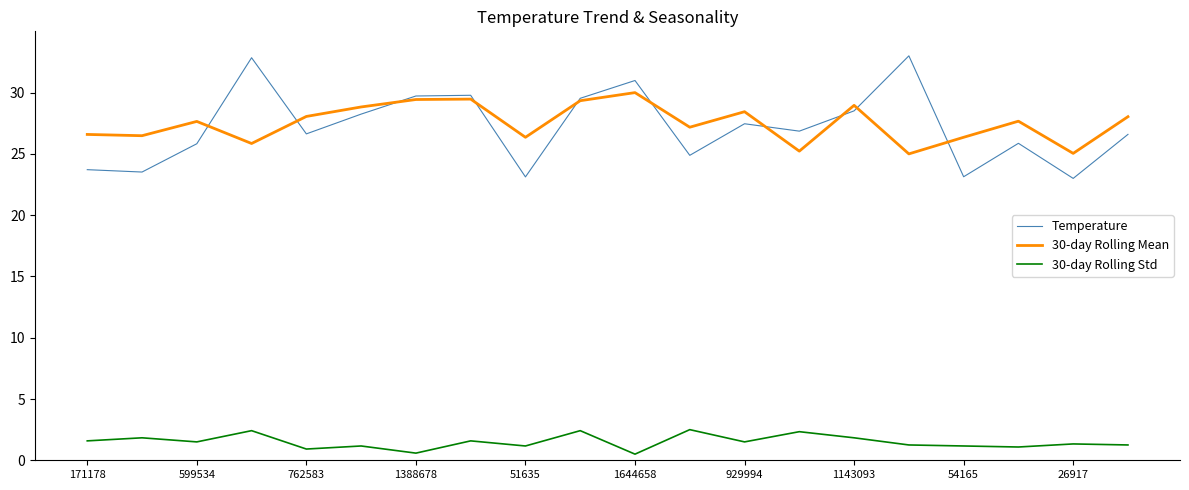

In 30-day Rolling Std, how many points are lower than both neighbors (excluding endpoints)?

7